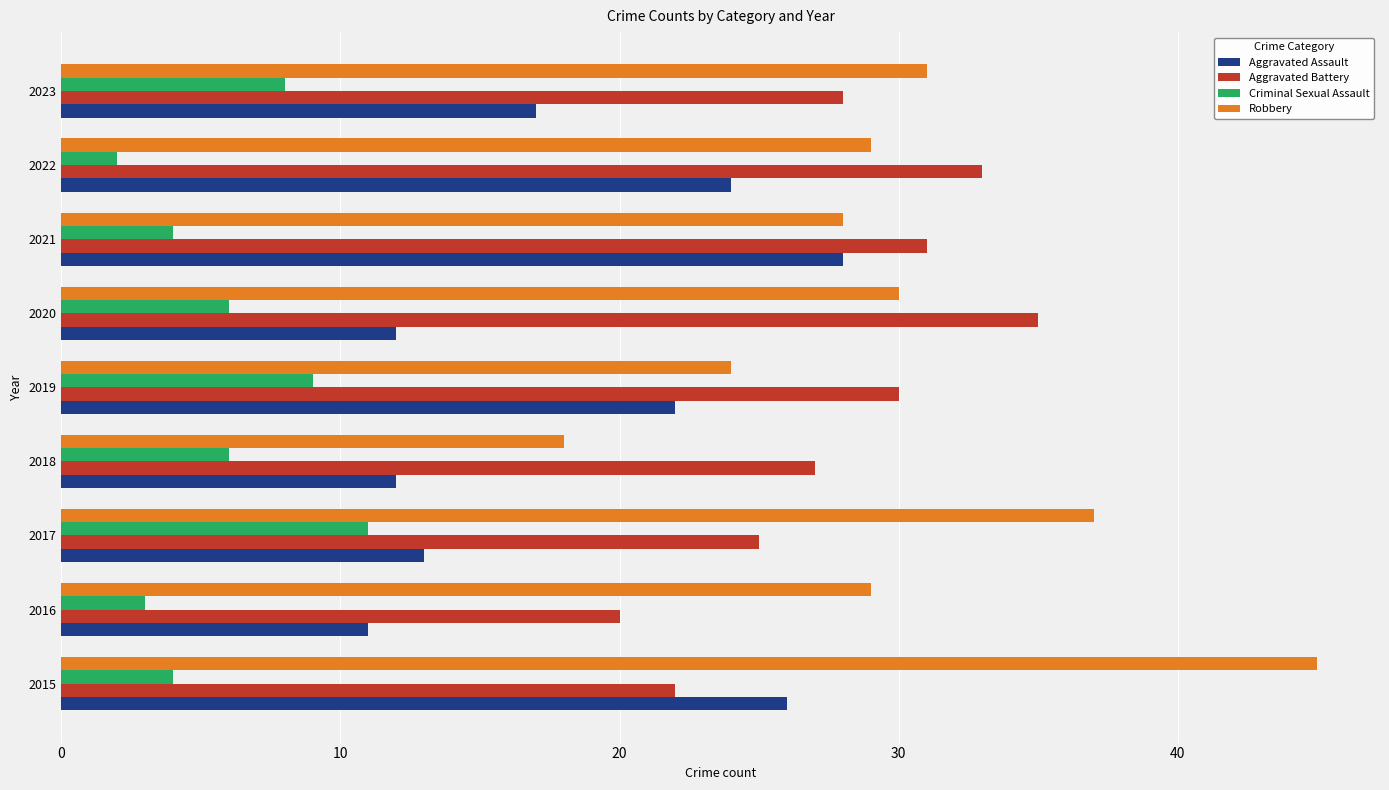

What is the maximum value shown in the chart?

45